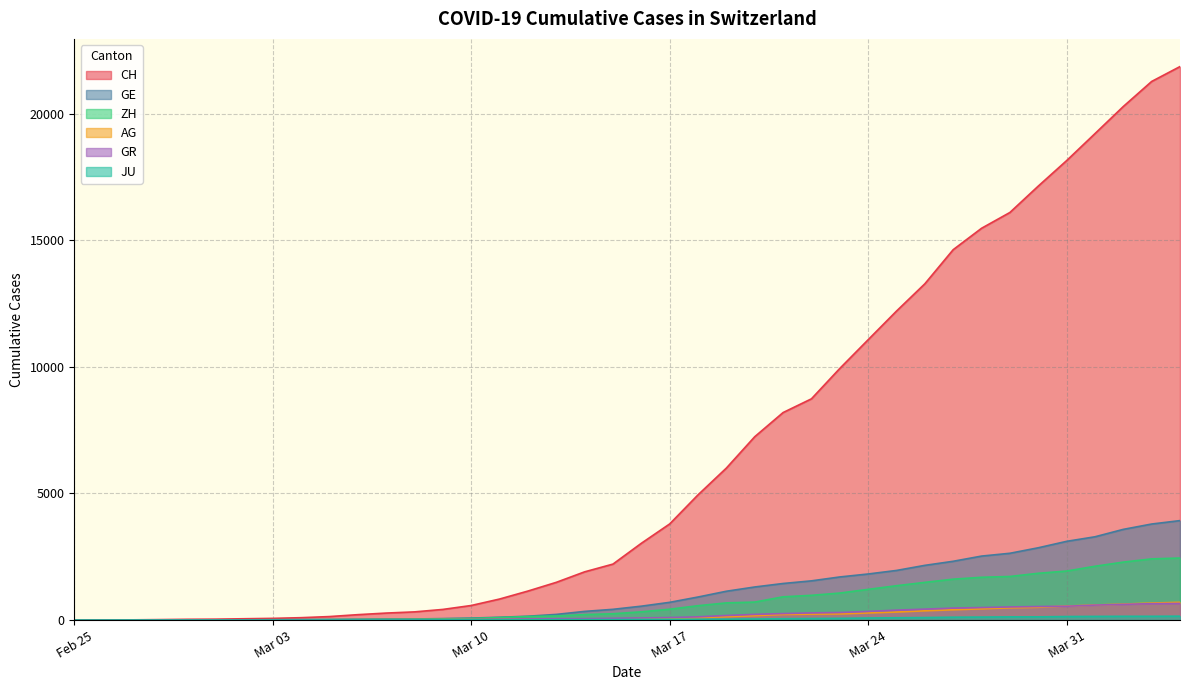

Rank the series by their maximum value, from highest to lowest.

CH, GE, ZH, AG, GR, JU